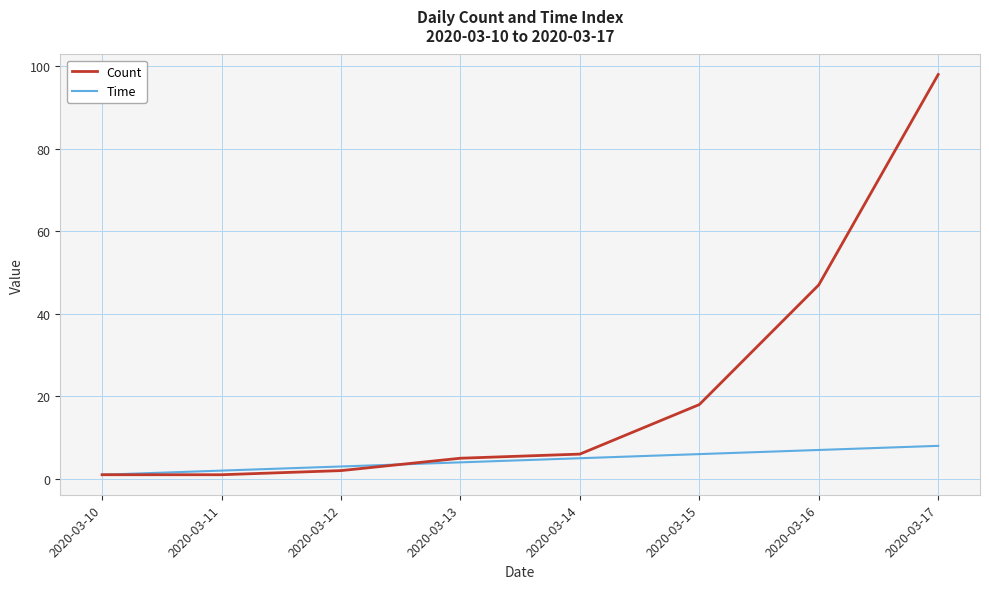

Reading left to right, transcribe all the data shown in this chart.

Count: 2020-03-10=1	2020-03-11=1	2020-03-12=2	2020-03-13=5	2020-03-14=6	2020-03-15=18	2020-03-16=47	2020-03-17=98
Time: 2020-03-10=1	2020-03-11=2	2020-03-12=3	2020-03-13=4	2020-03-14=5	2020-03-15=6	2020-03-16=7	2020-03-17=8